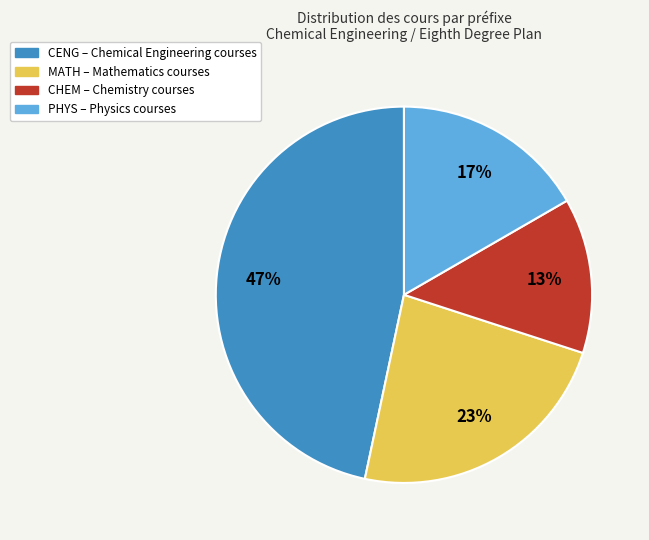

Does any single category account for the majority?

No